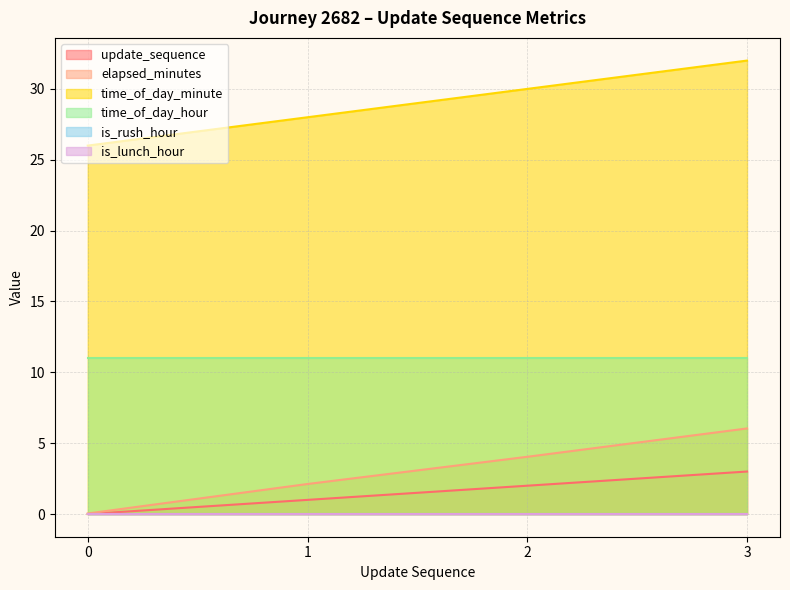

True or false: update_sequence has more than 0 interior local peaks.

False